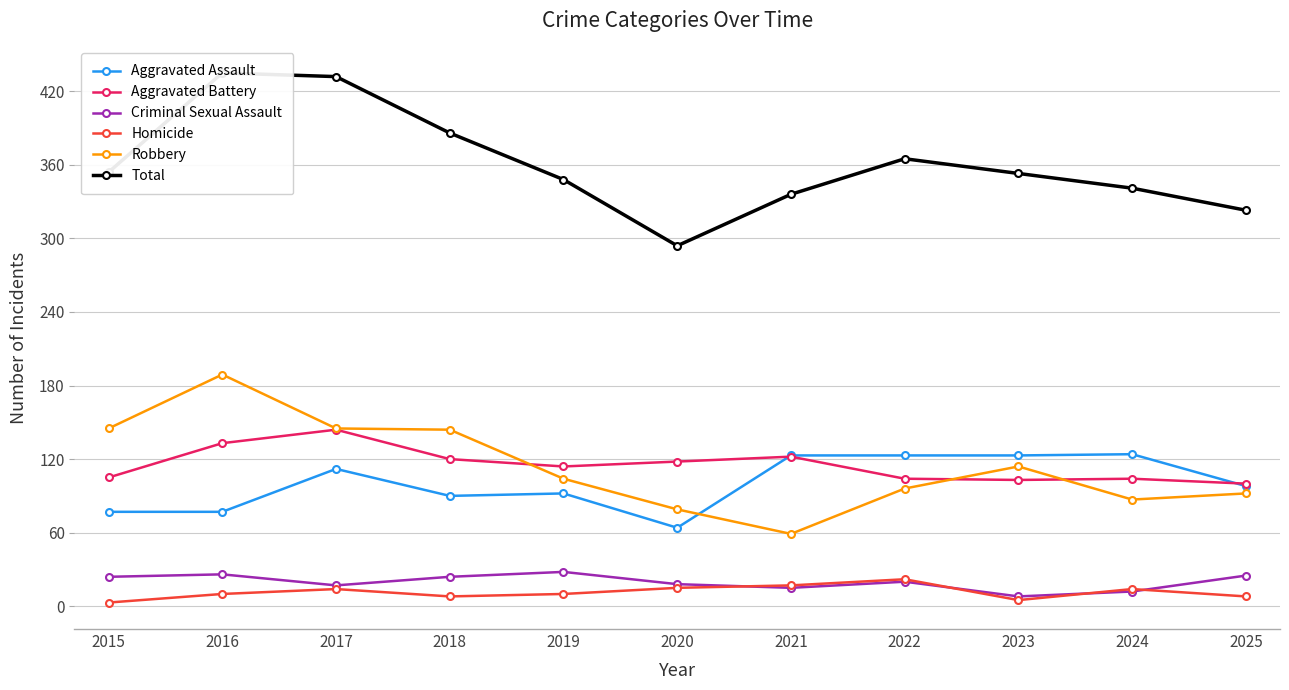

How many values in the Criminal Sexual Assault series are below 20?

5